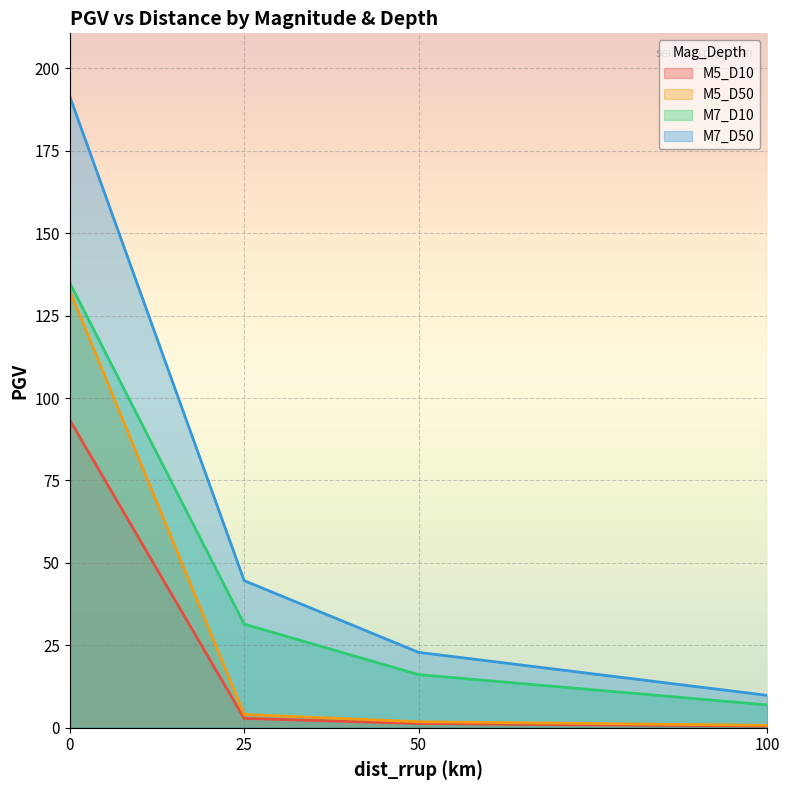

Read the M5_D10 value at 50.

1.3